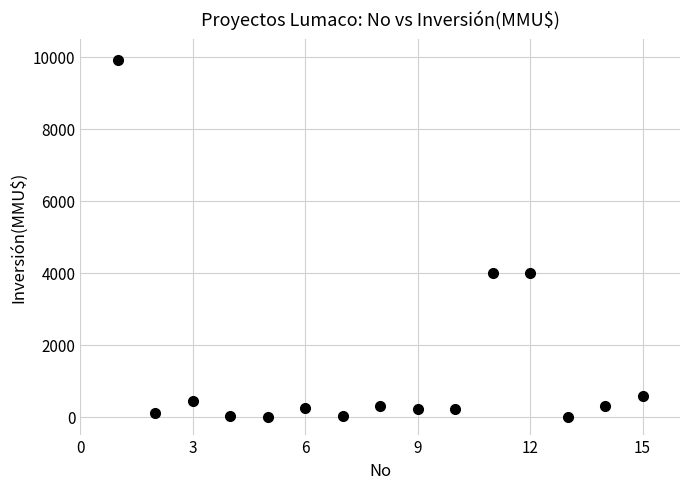

What is the range of Y values (max minus min)?

9903